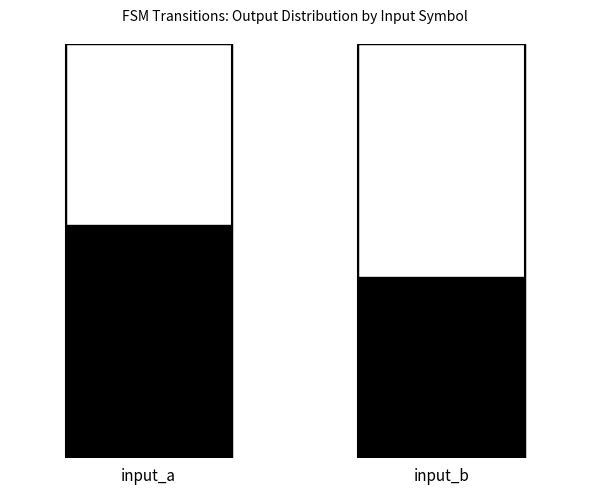

What is the value of the output_1 bar at the 1st from the left?

36